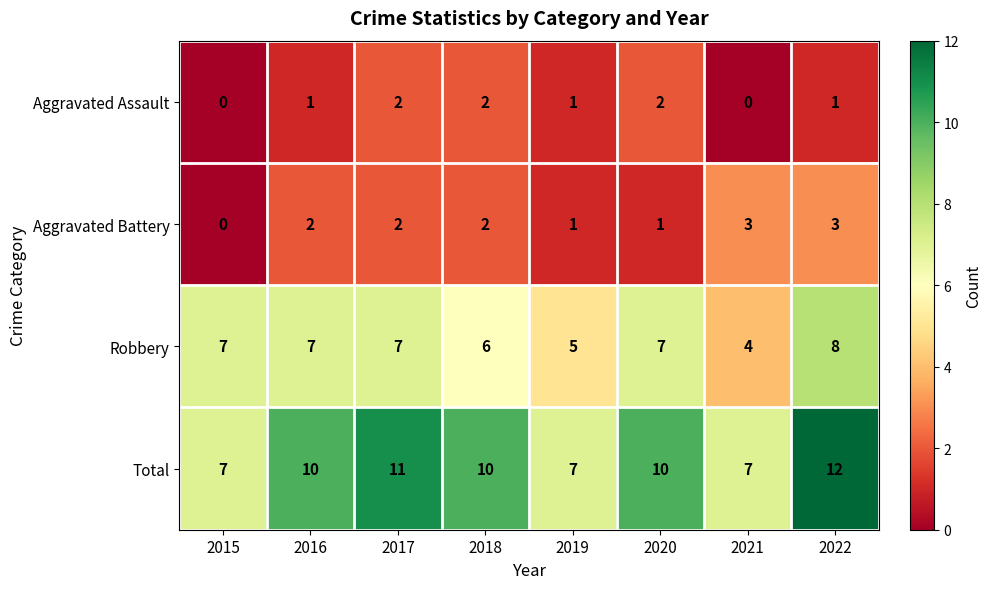

True or false: Total has a value of 10 at 2016.

True